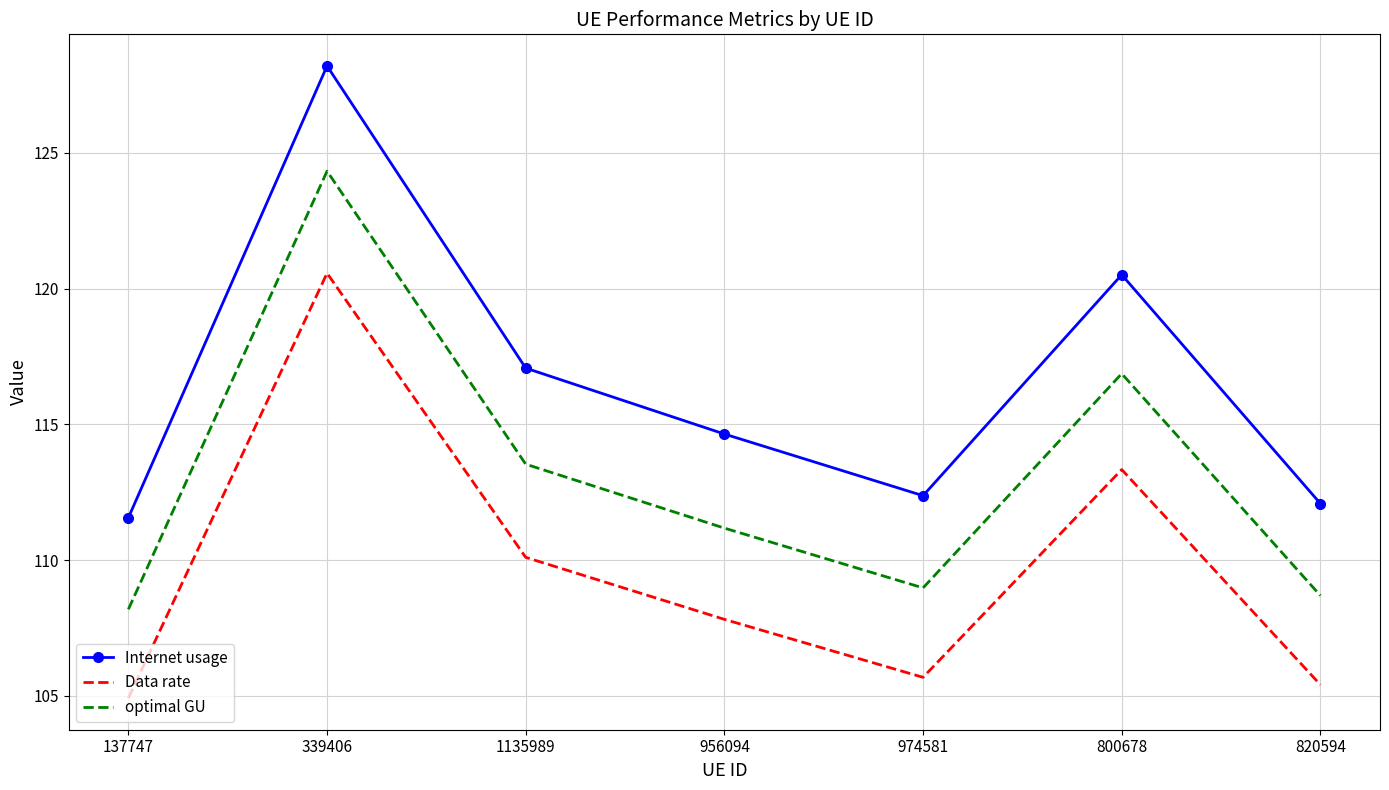

What position from the left is 800678?

6